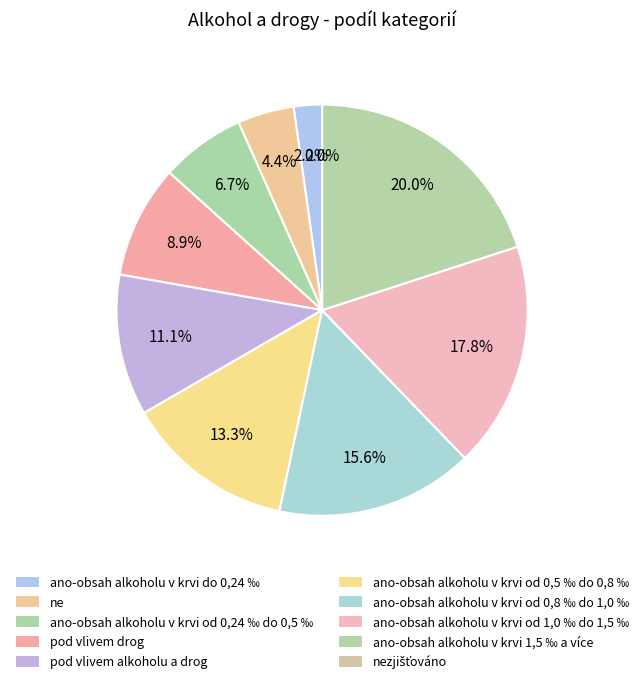

How many segments does this pie chart have?

10